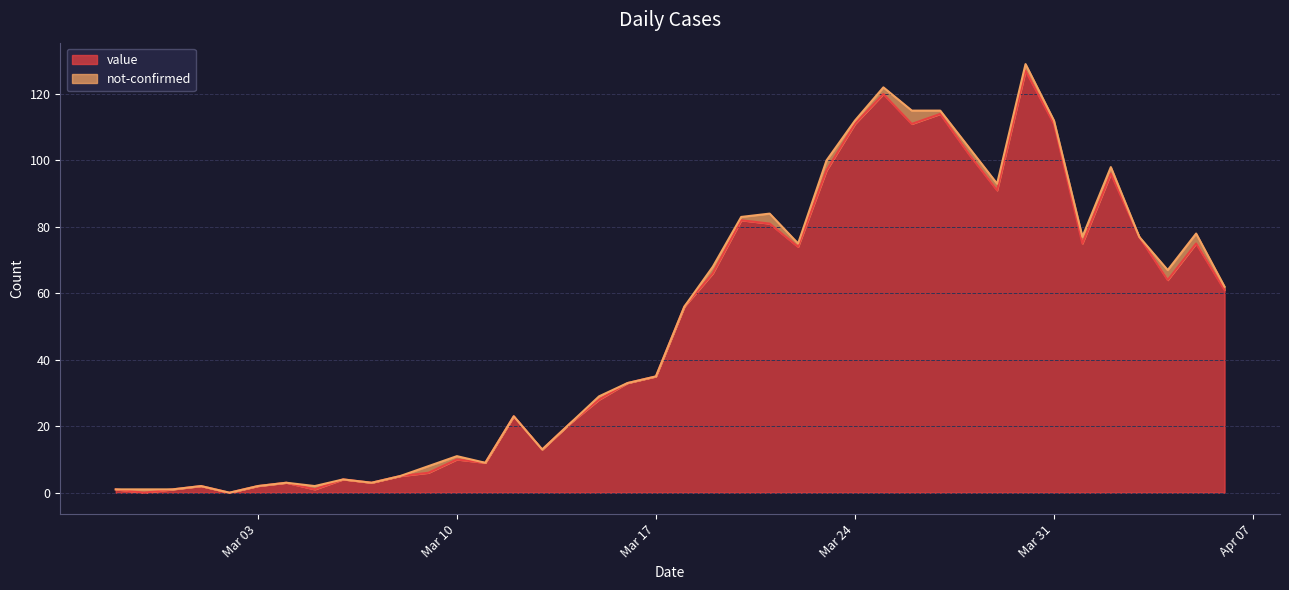

What is the average value?

50